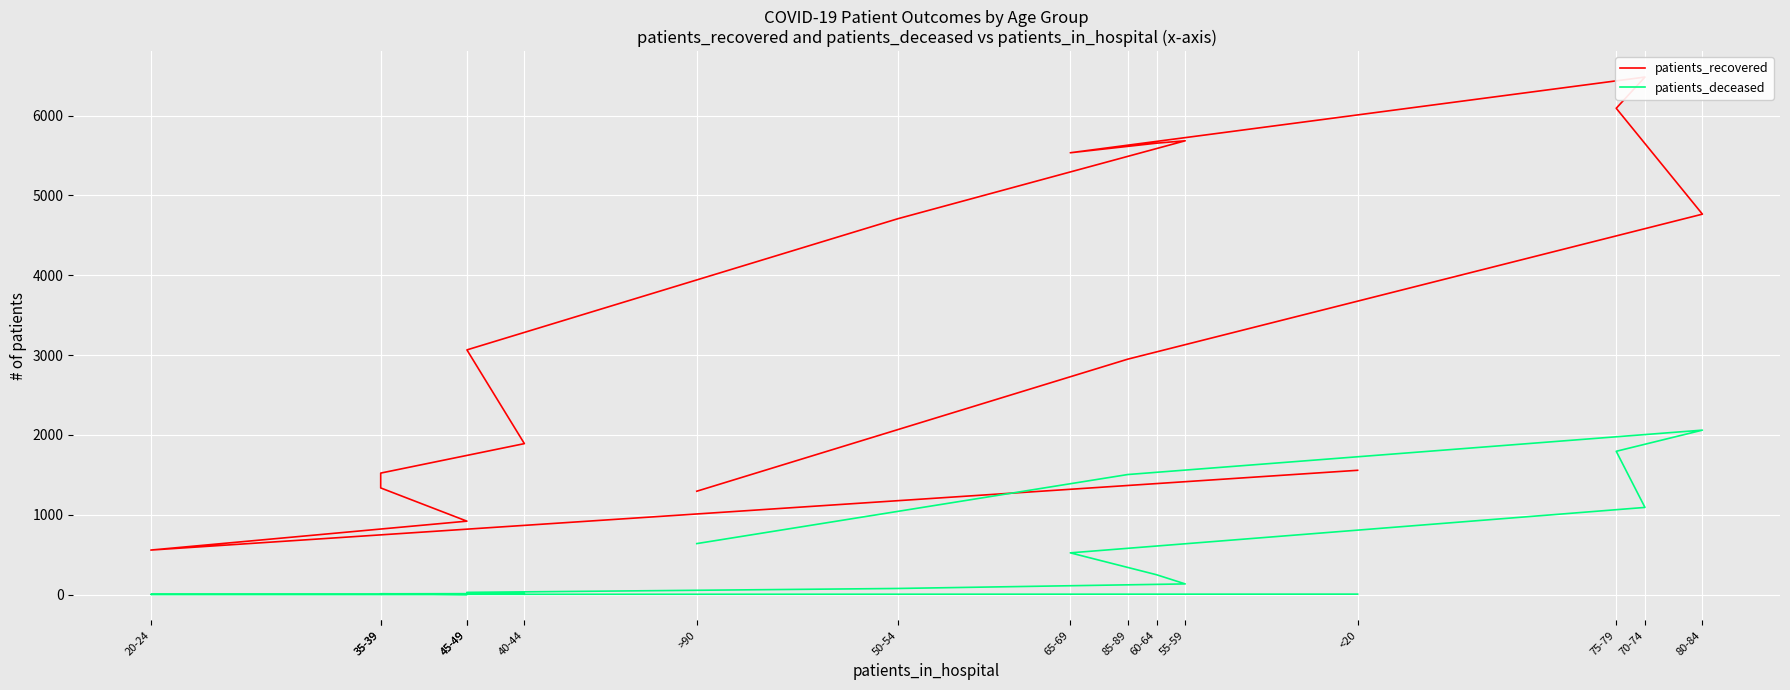

How many interior local valleys does the patients_recovered series have?

2